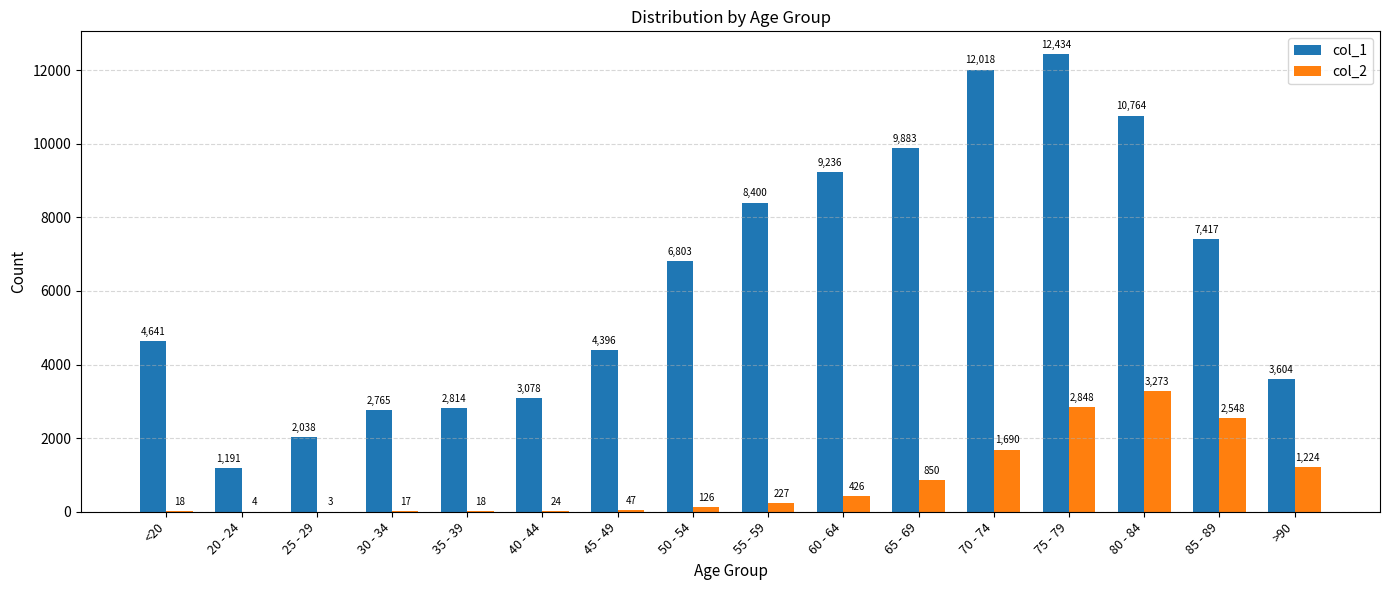

At which label is col_2 closest to 1638?

70 - 74